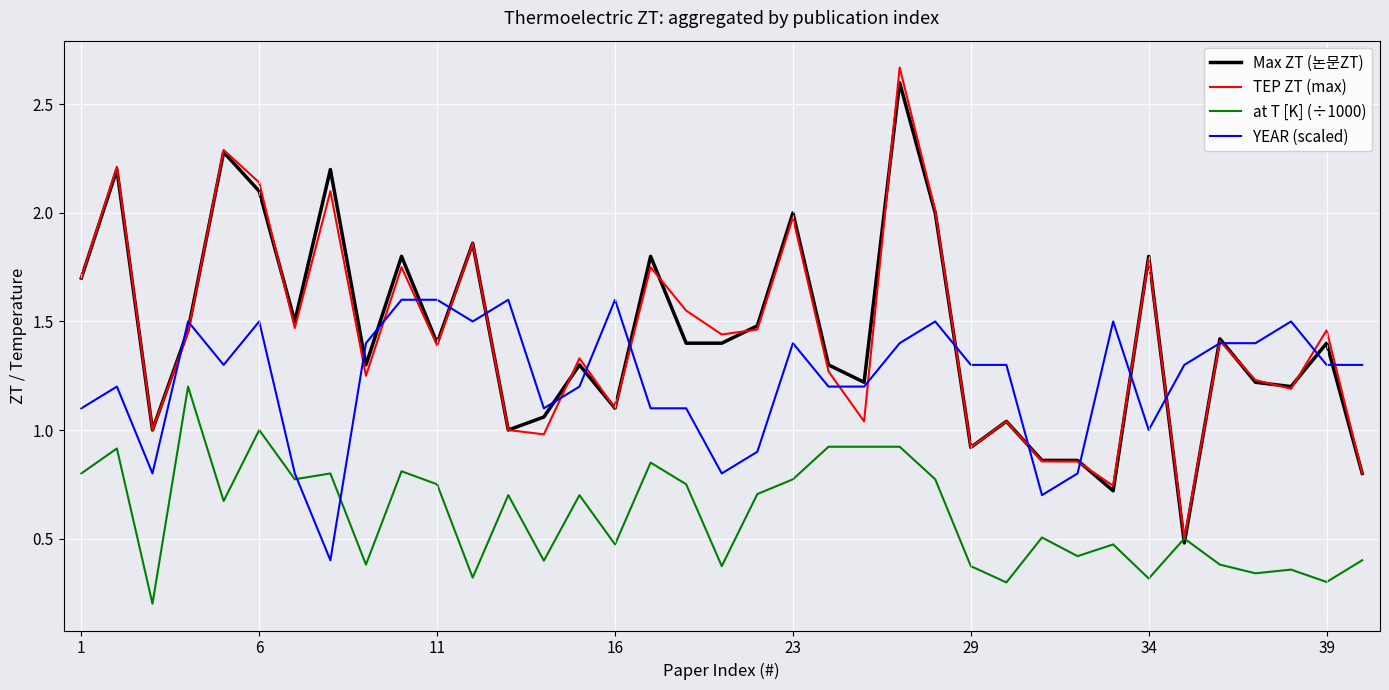

Which series has the widest spread of values?

TEP ZT (max)